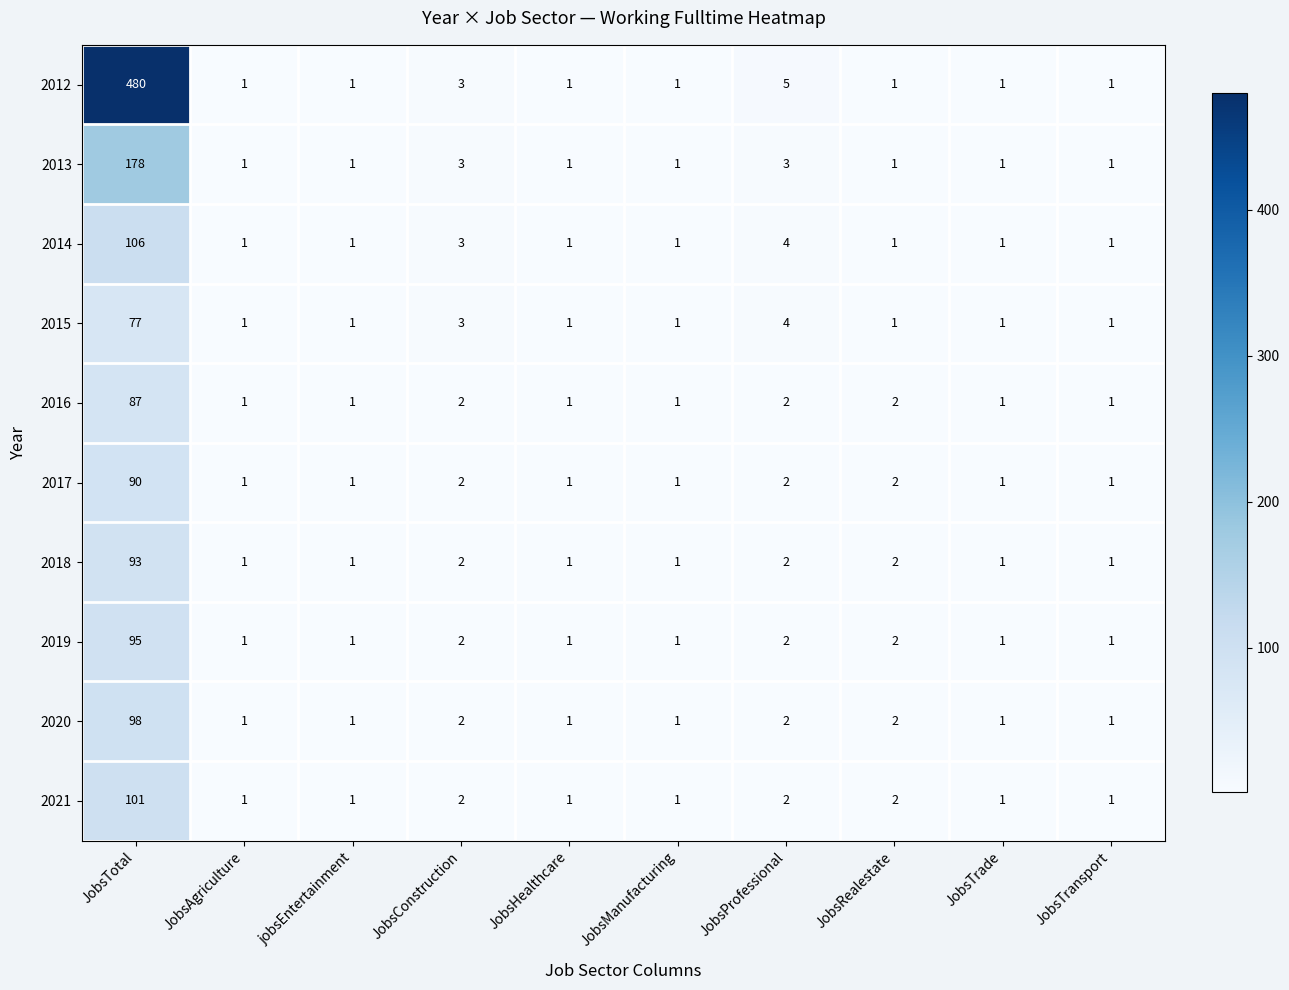

What is the sum of the 2019 values at JobsManufacturing and JobsTotal?

96